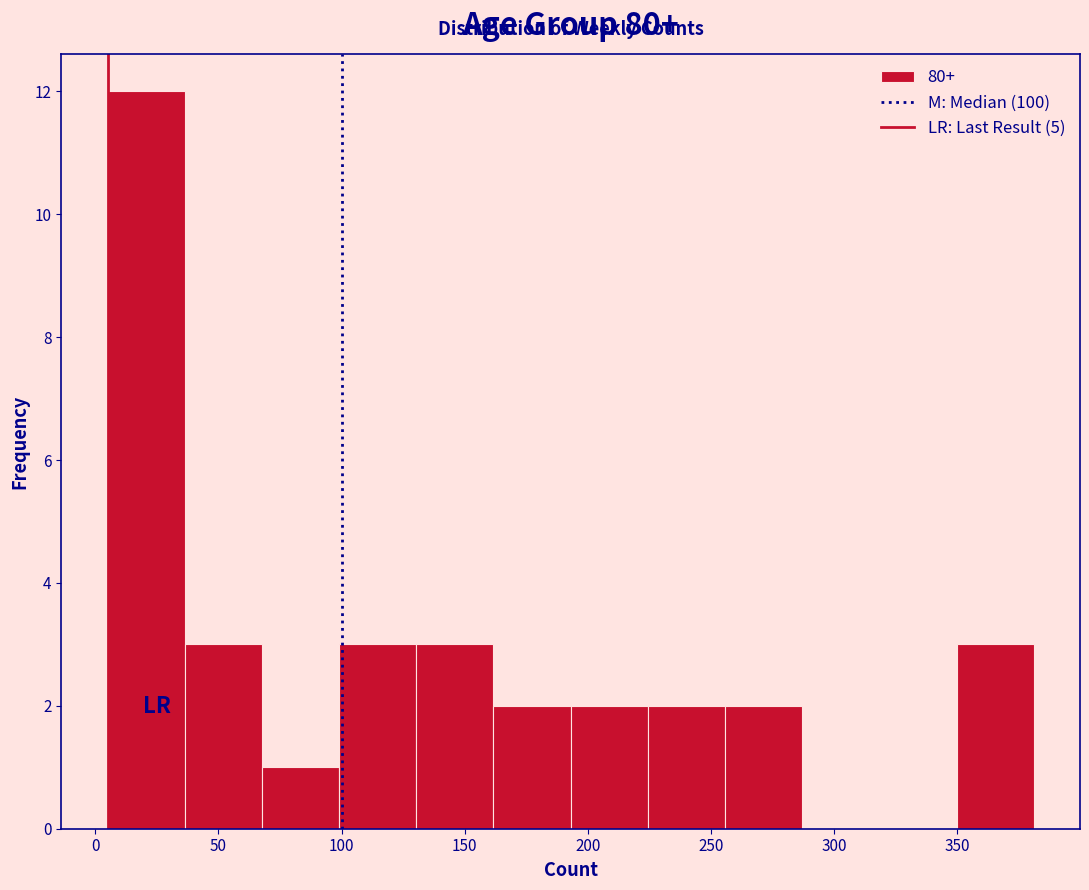

Reading left to right, list every bar in this chart as the range it spans on the x-axis followed by its height. Neither the bar edges nor the heights are printed on the chart, so give them approximately, as read against the axes.

5 to 35: 12
35 to 70: 3
70 to 100: 1
100 to 130: 3
130 to 160: 3
160 to 195: 2
195 to 225: 2
225 to 255: 2
255 to 285: 2
285 to 320: 0
320 to 350: 0
350 to 380: 3